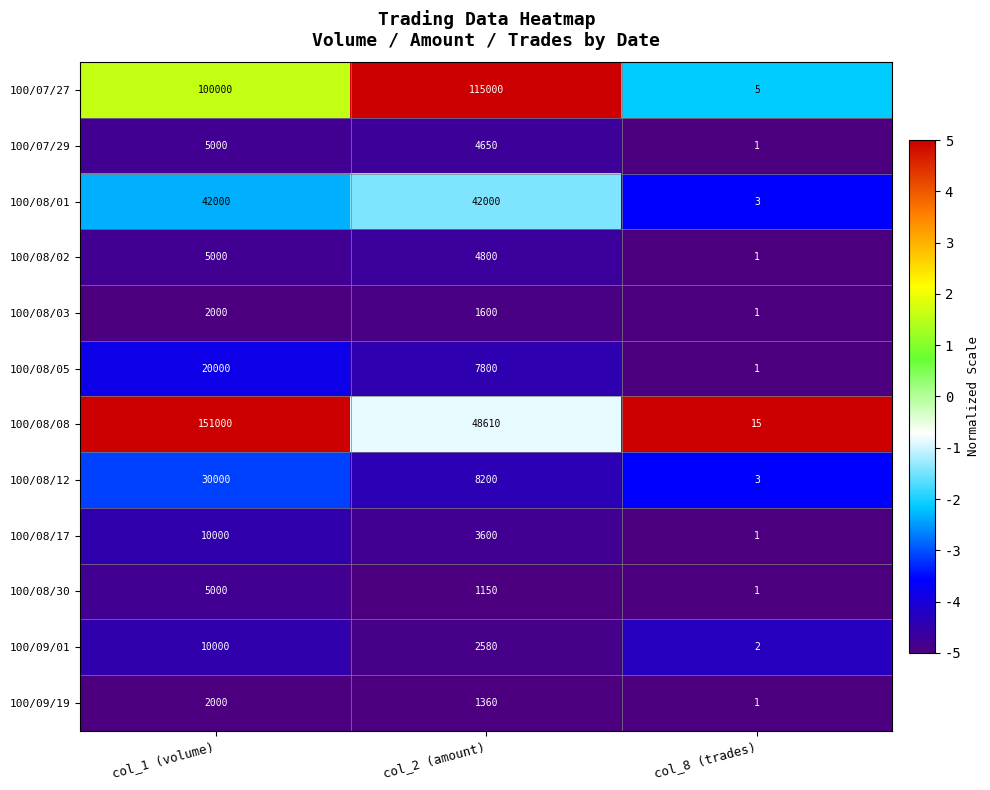

Which label corresponds to the largest value in the chart?

col_1 (volume)